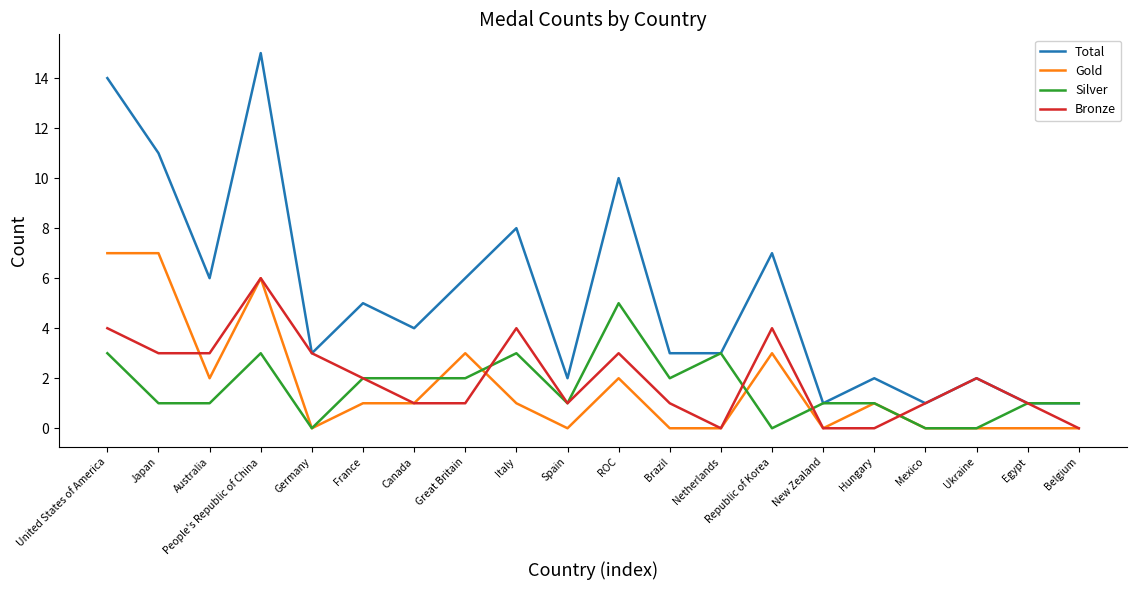

Reading left to right, what are all the values shown in this chart?

Total: 14	11	6	15	3	5	4	6	8	2	10	3	3	7	1	2	1	2	1	1
Gold: 7	7	2	6	0	1	1	3	1	0	2	0	0	3	0	1	0	0	0	0
Silver: 3	1	1	3	0	2	2	2	3	1	5	2	3	0	1	1	0	0	1	1
Bronze: 4	3	3	6	3	2	1	1	4	1	3	1	0	4	0	0	1	2	1	0